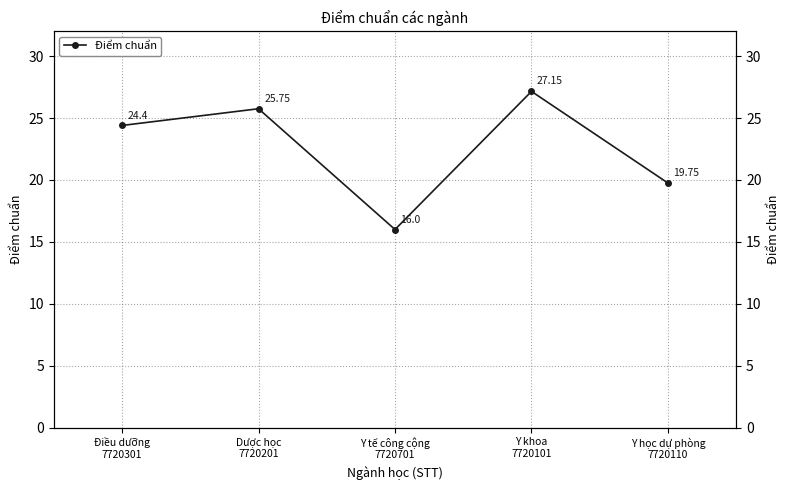

Rank the categories by value from highest to lowest.

Y khoa
7720101, Dược học
7720201, Điều dưỡng
7720301, Y học dự phòng
7720110, Y tế công cộng
7720701